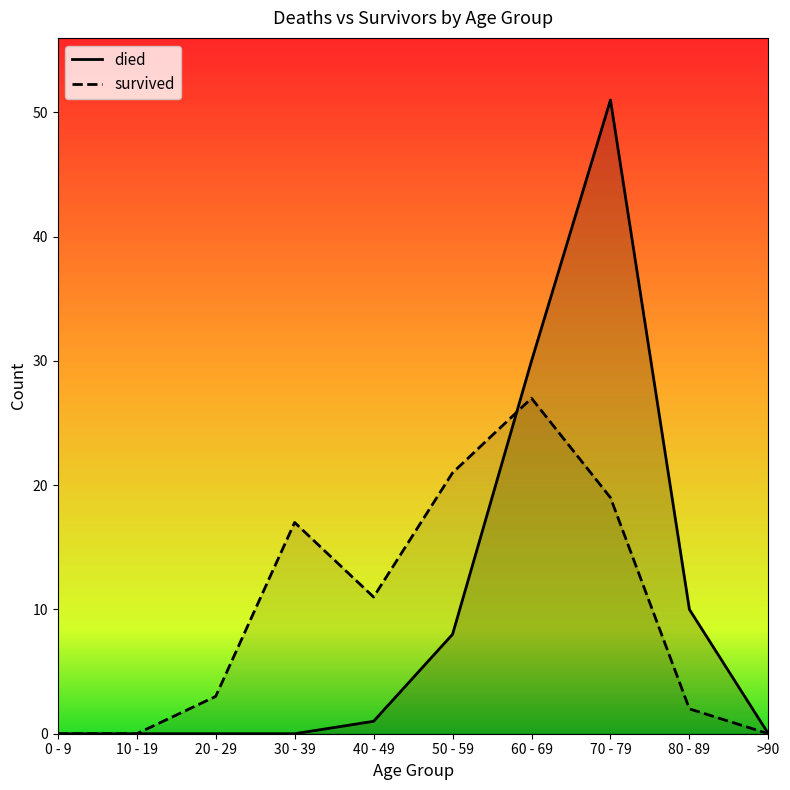

What are all the series names shown in the legend?

died, survived